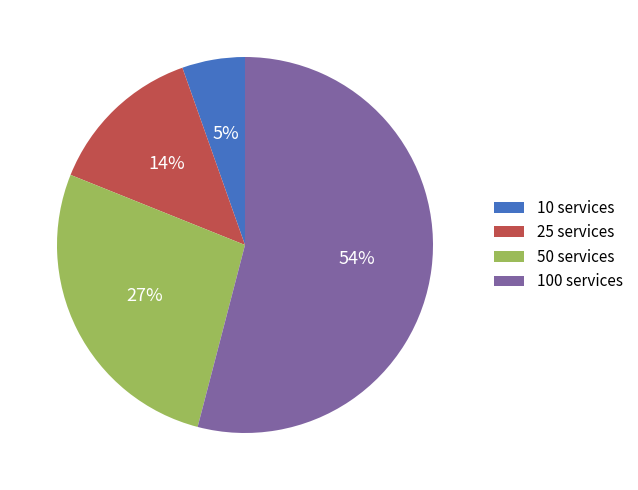

Does 100 services represent more than half of the total?

Yes